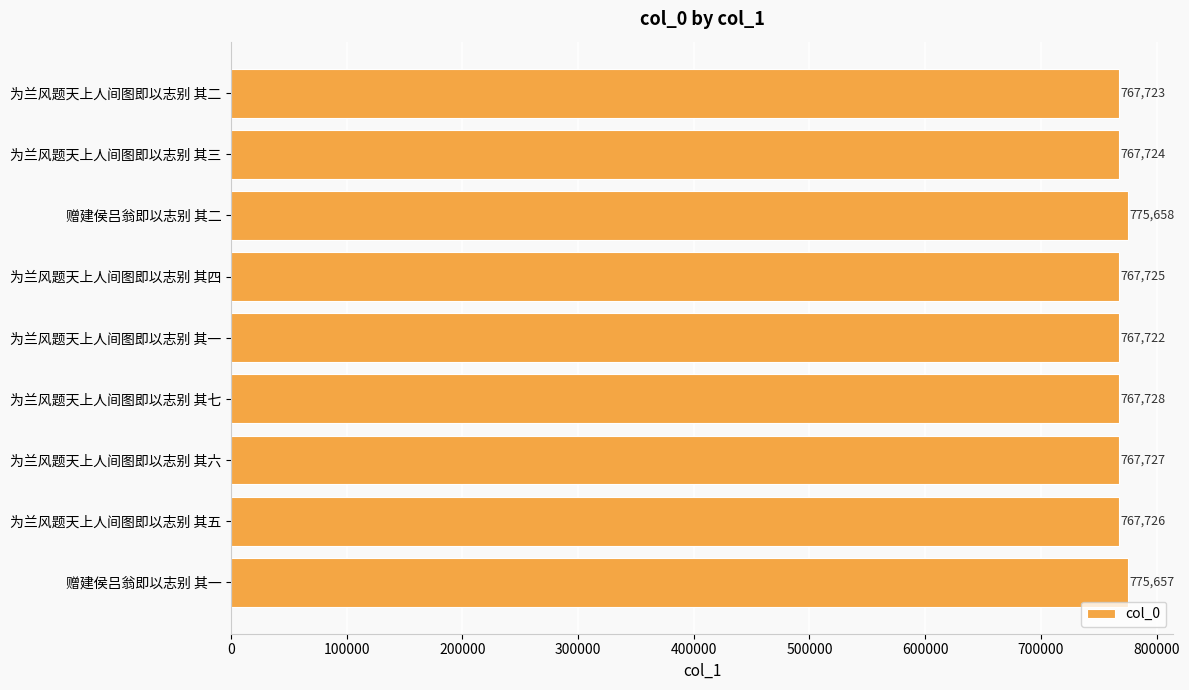

What is the label of the 4th bar from the bottom?

为兰风题天上人间图即以志别 其七